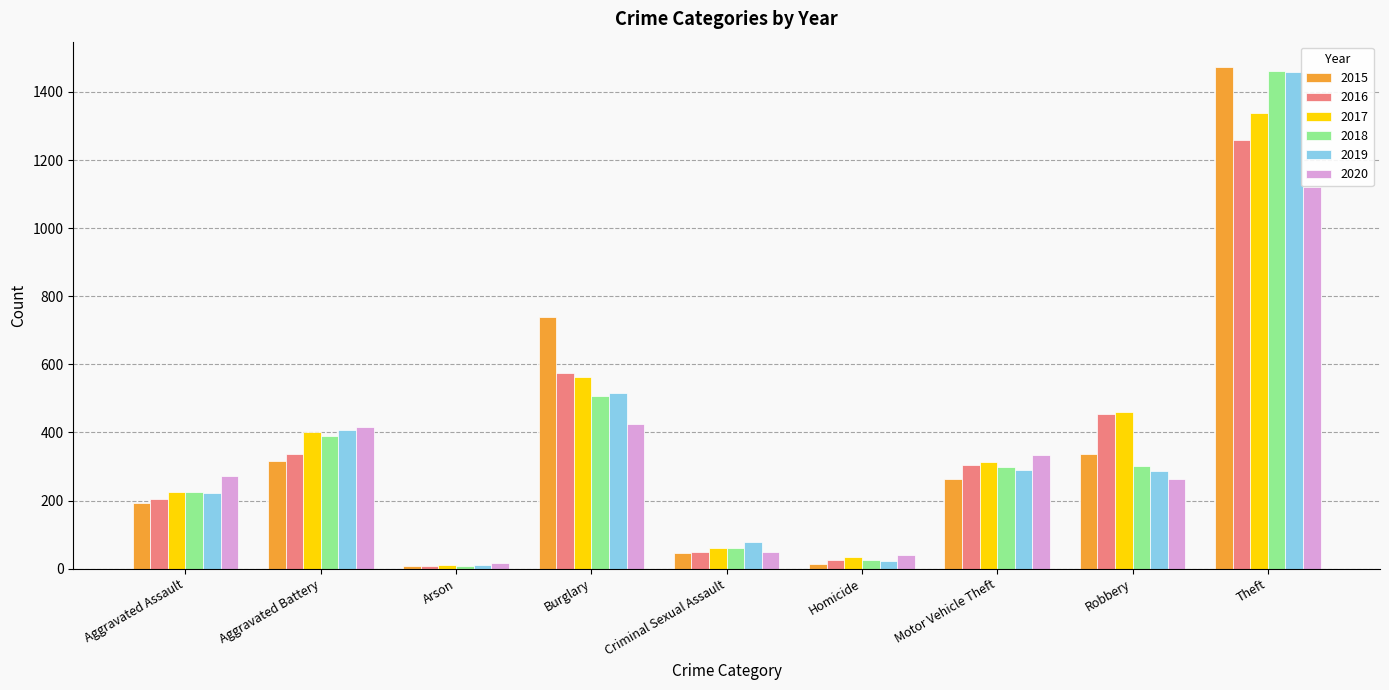

How many categories are shown in the chart?

9